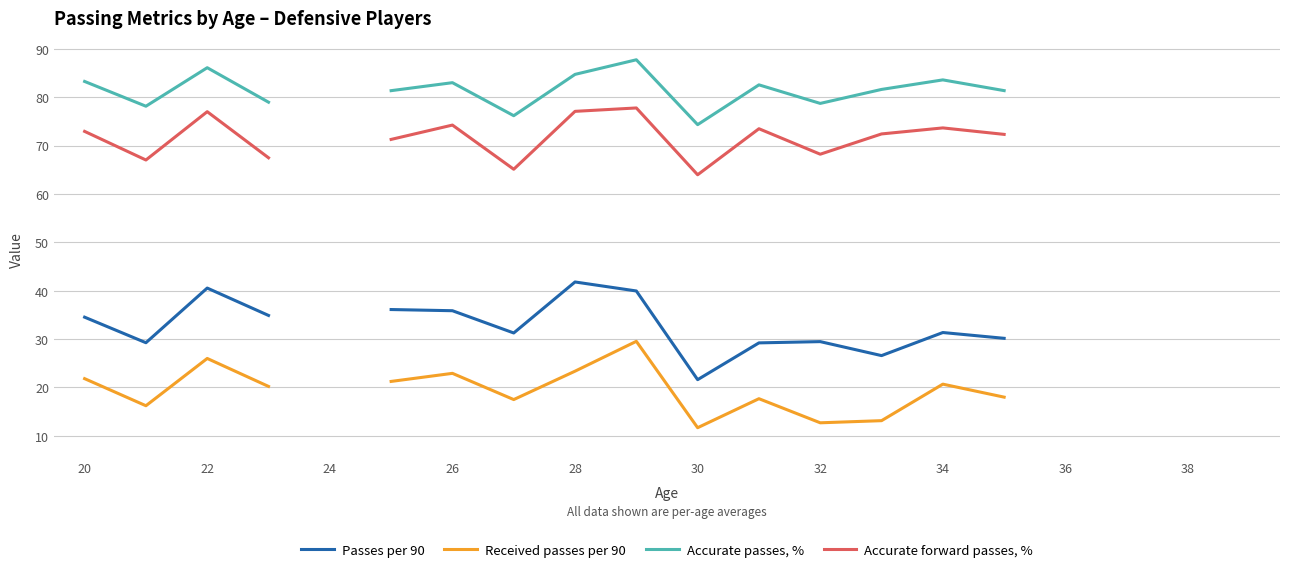

Is the value of Passes per 90 at 20 greater than the value of Accurate forward passes, % at 14?

No